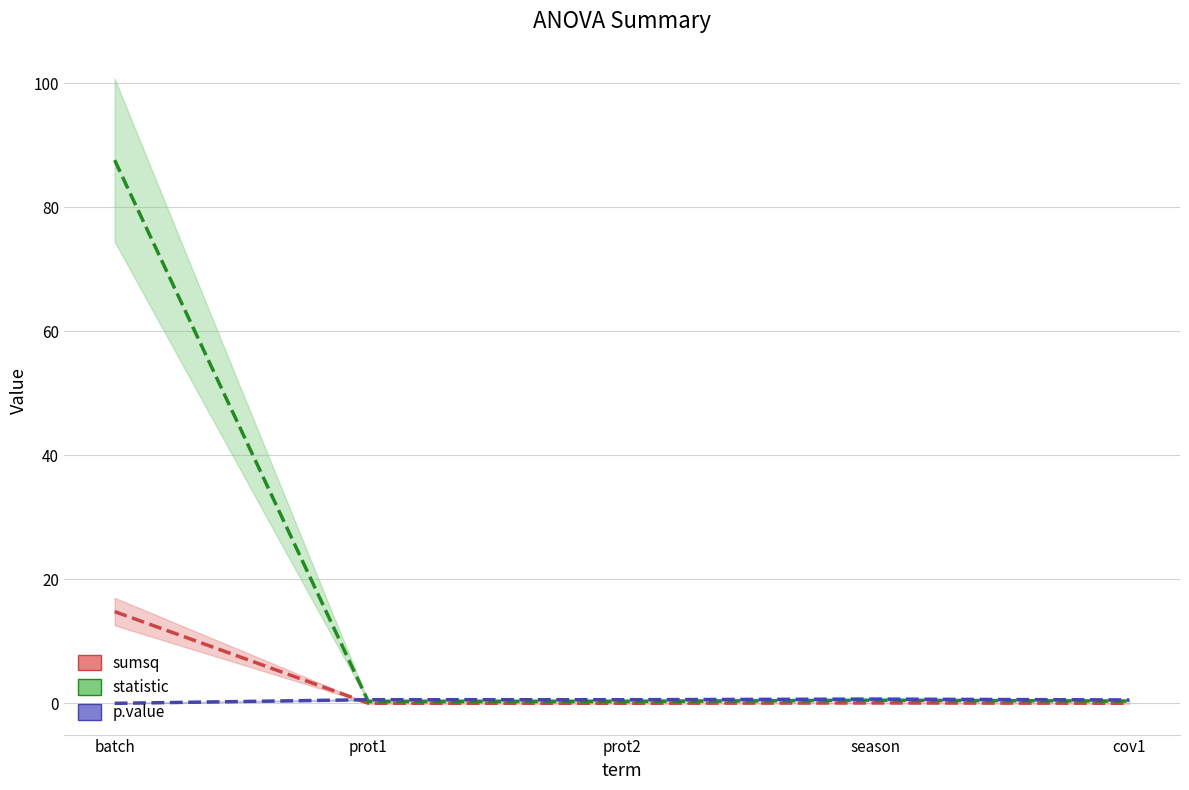

Rank the series at cov1 from highest to lowest value.

p.value, statistic, sumsq